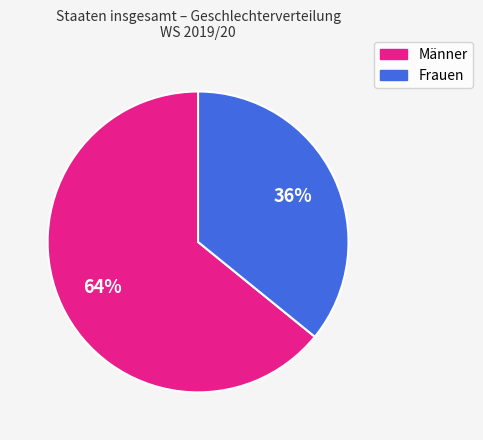

To the nearest percent, what percentage of the pie is Frauen?

36%